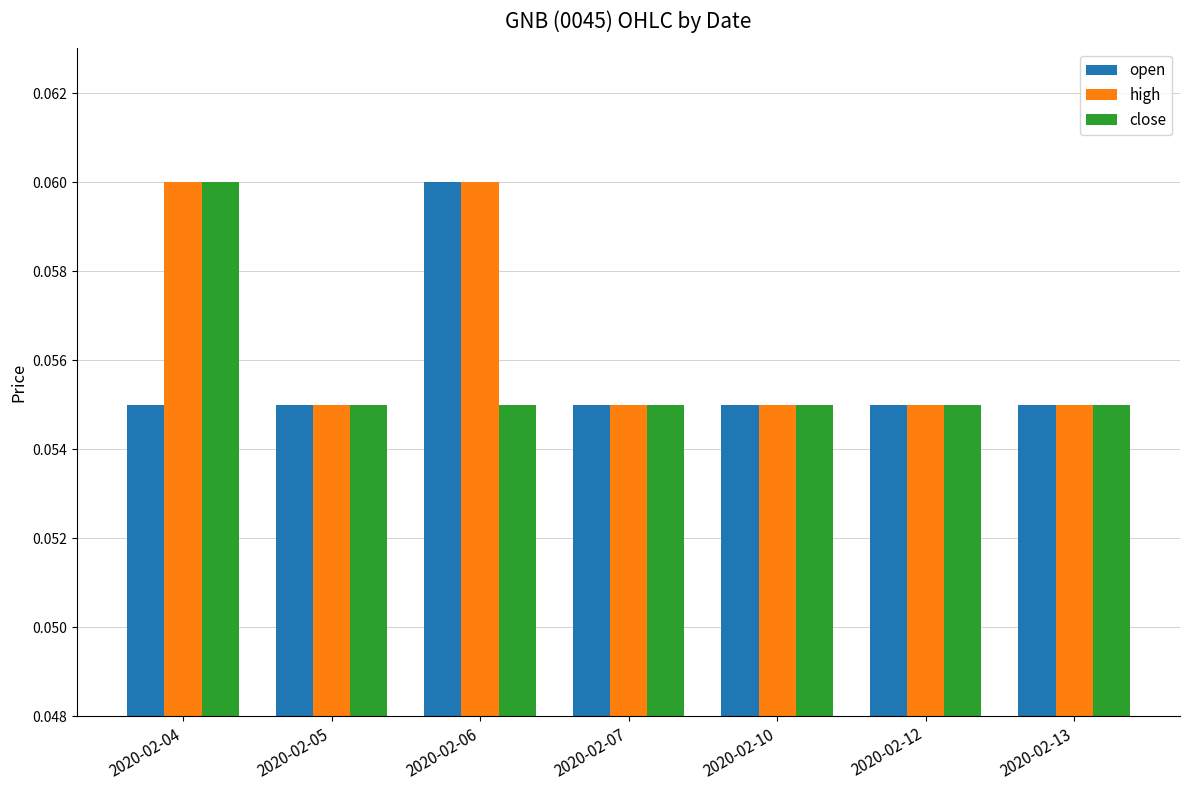

Count the high values in the range 0 to 1.

7